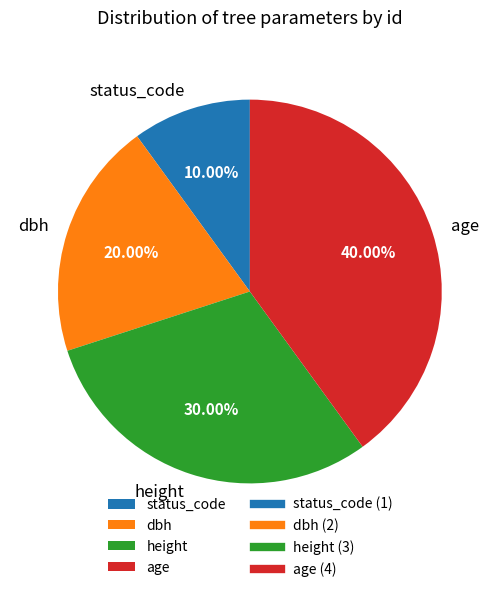

Is the sum of status_code and dbh greater than half?

No